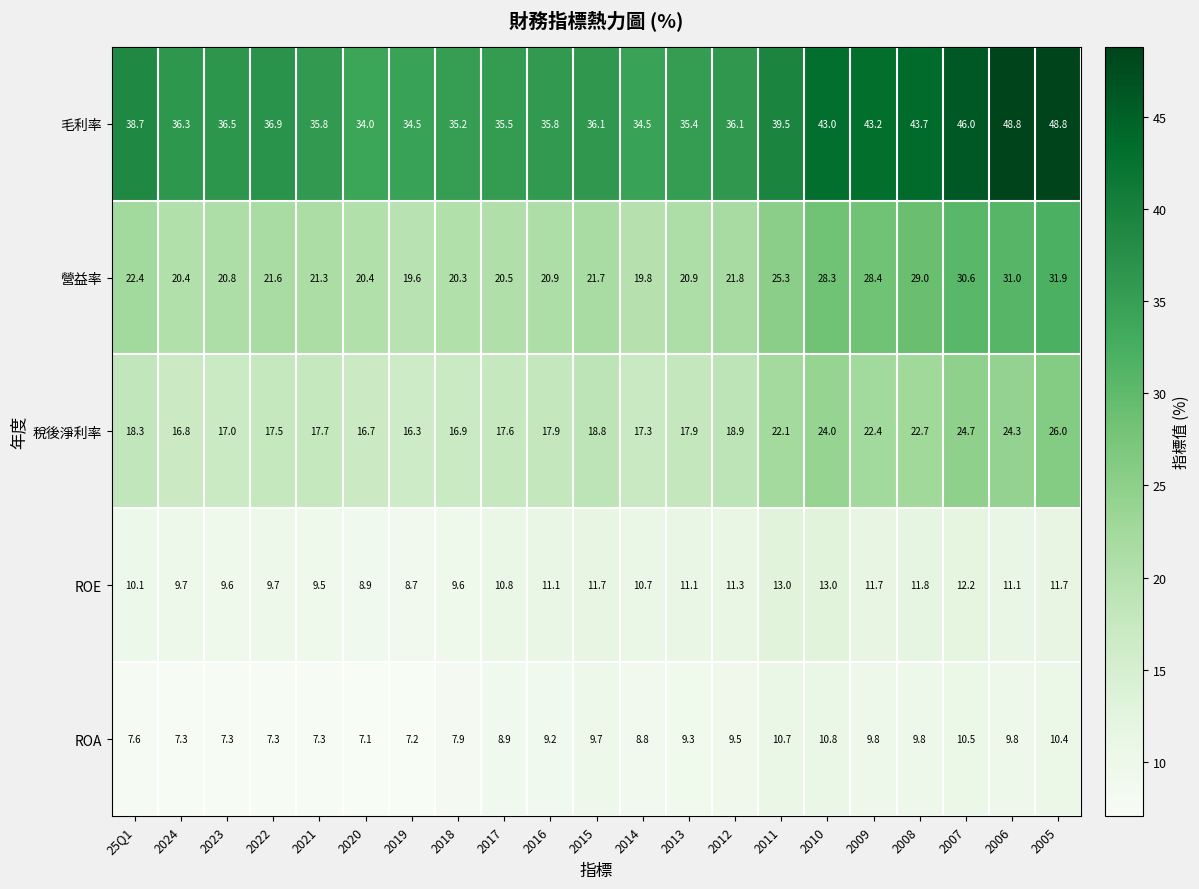

True or false: 稅後淨利率 has a value of 27.3 at 2013.

False